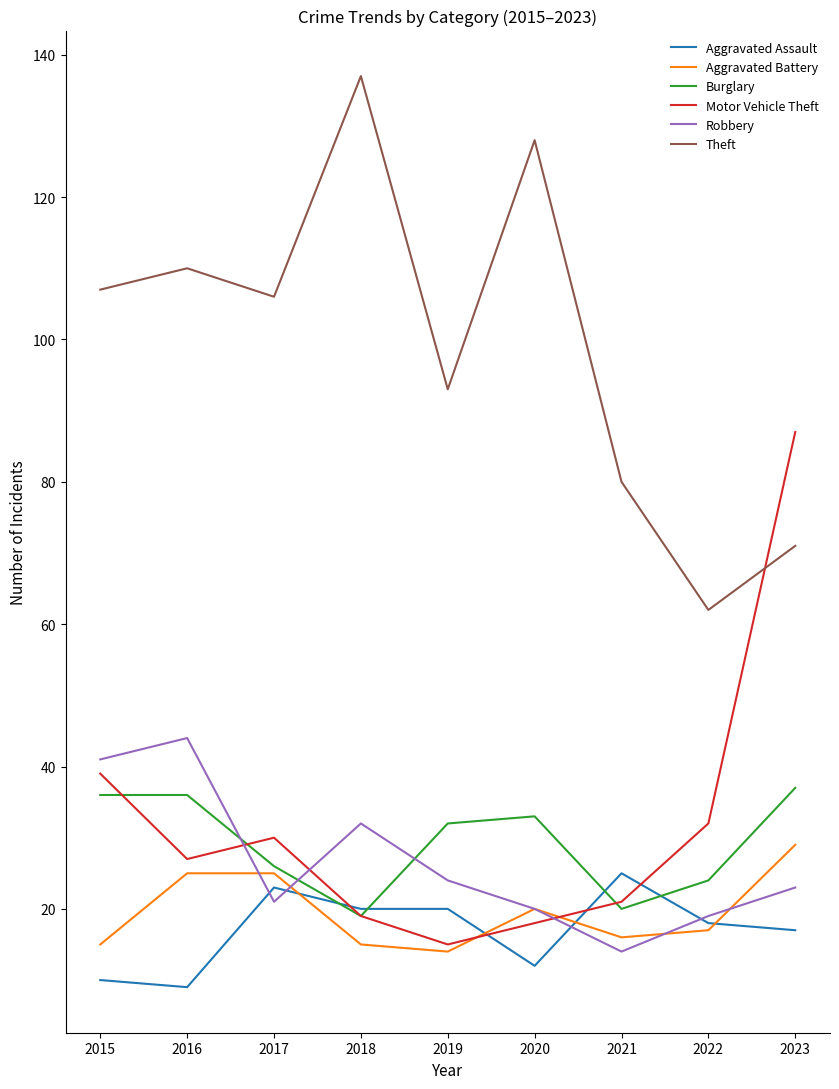

The Aggravated Battery series shows 25 at 2017. True or false?

True